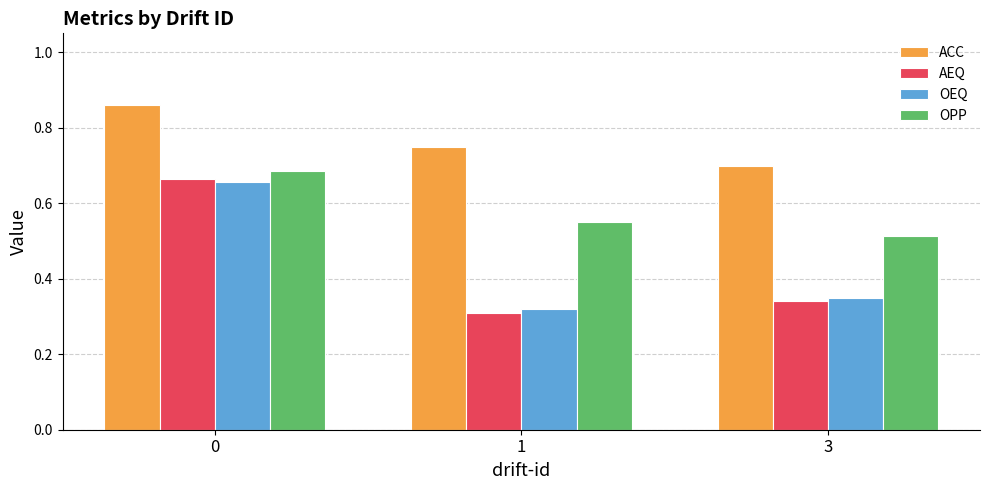

Rank the categories by OEQ value from highest to lowest.

0, 3, 1